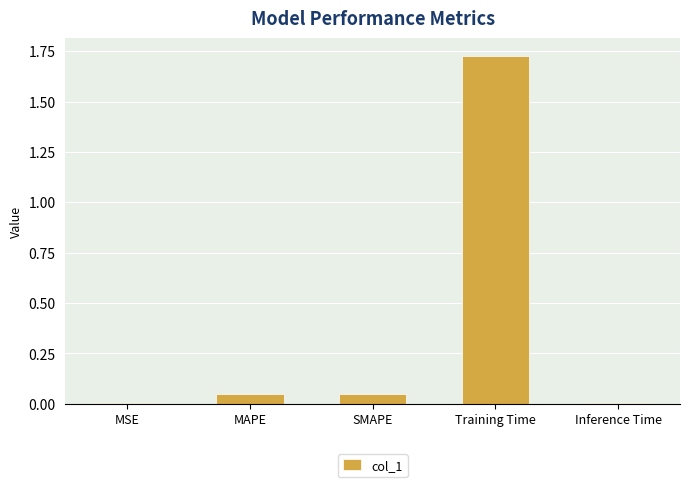

Between SMAPE and Inference Time, which is larger?

SMAPE